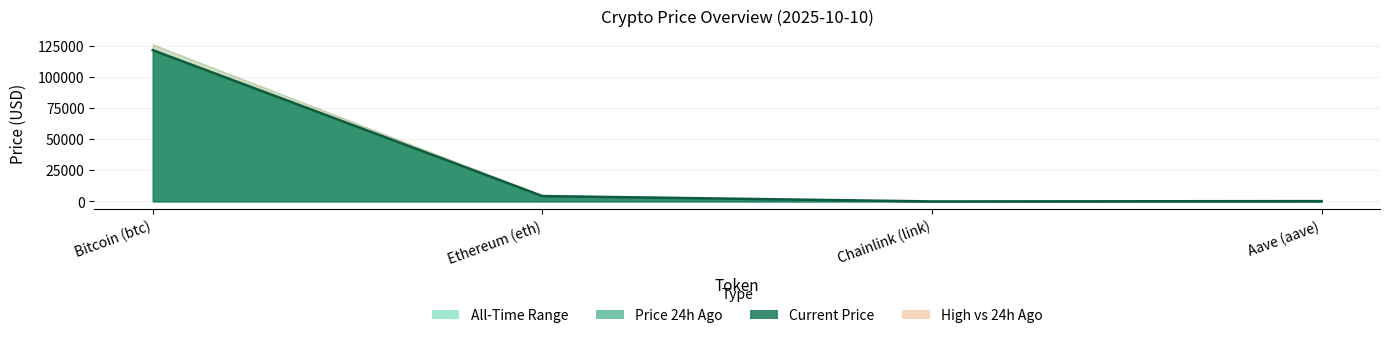

How many categories are shown in the chart?

4